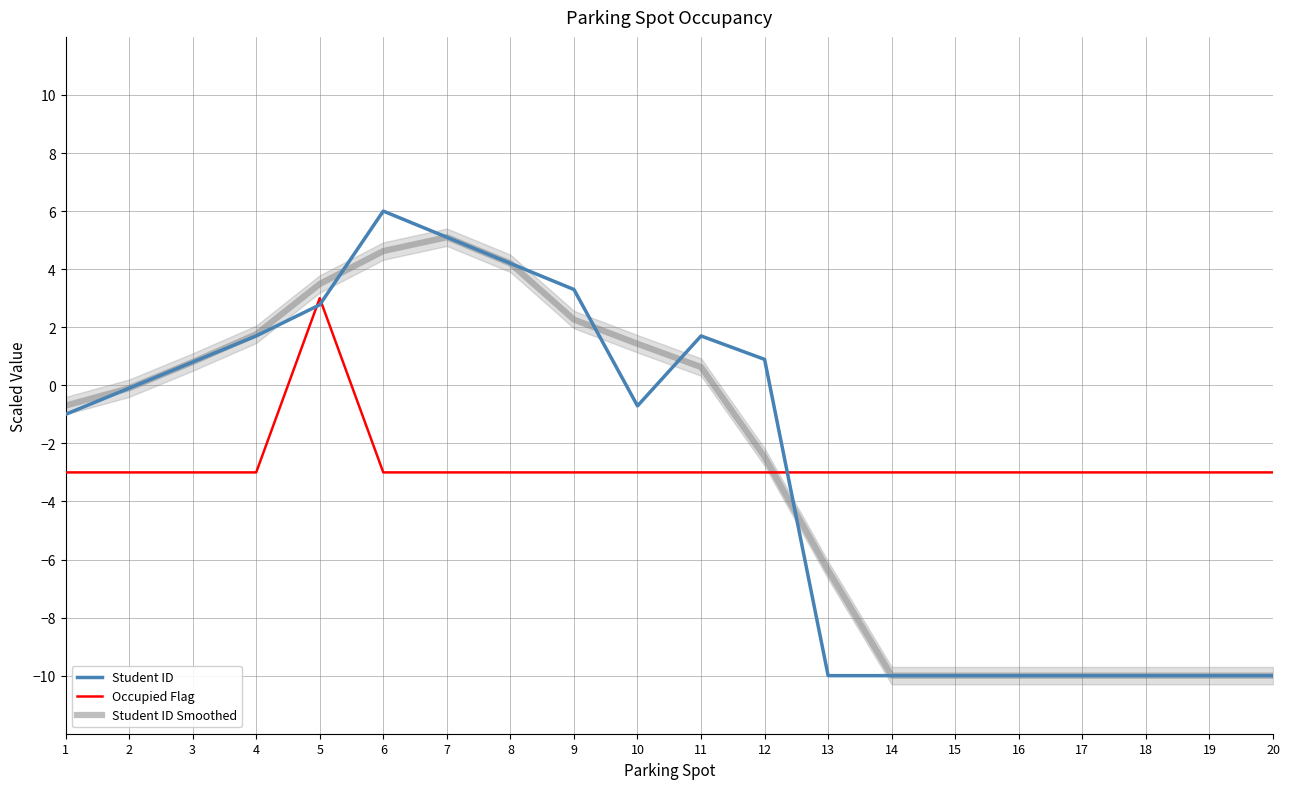

Which has a higher value, 6 or 18?

6